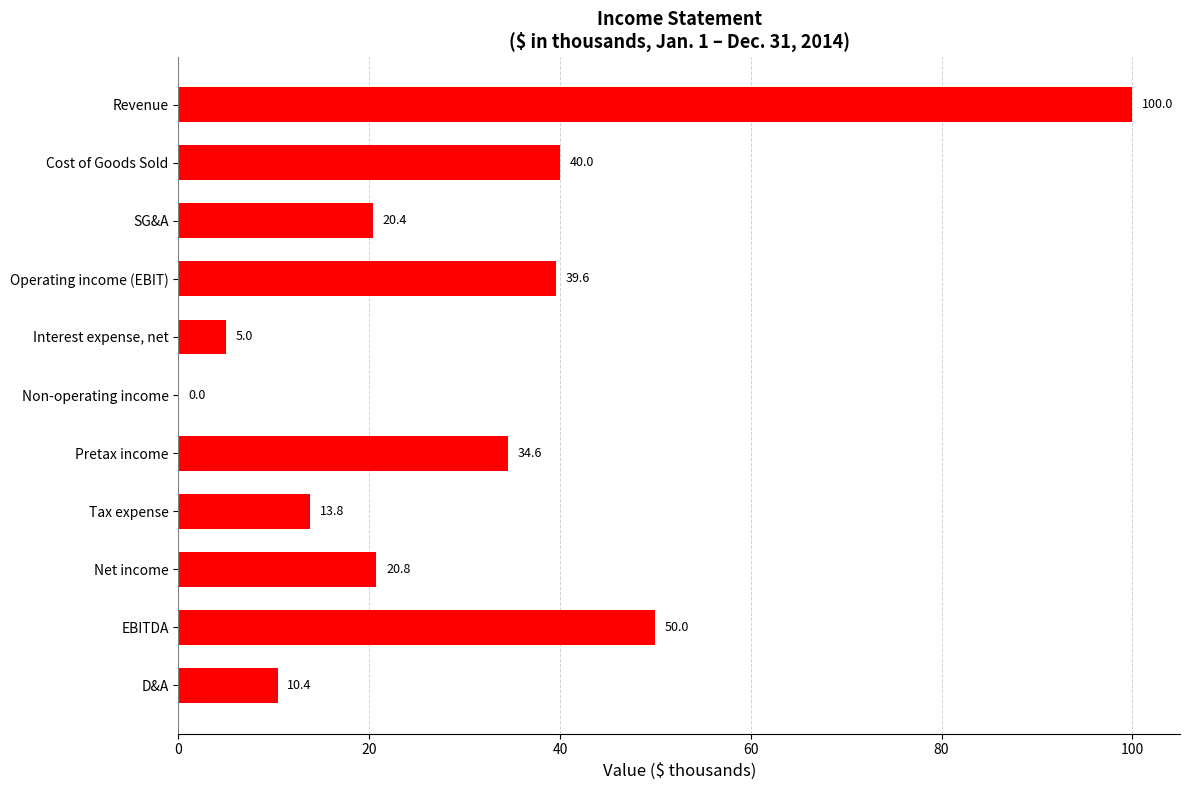

Reading top to bottom, transcribe all the data shown in this chart.

Revenue=100.0	Cost of Goods Sold=40.0	SG&A=20.4	Operating income (EBIT)=39.6	Interest expense, net=5.0	Non-operating income=0.0	Pretax income=34.6	Tax expense=13.8	Net income=20.8	EBITDA=50.0	D&A=10.4